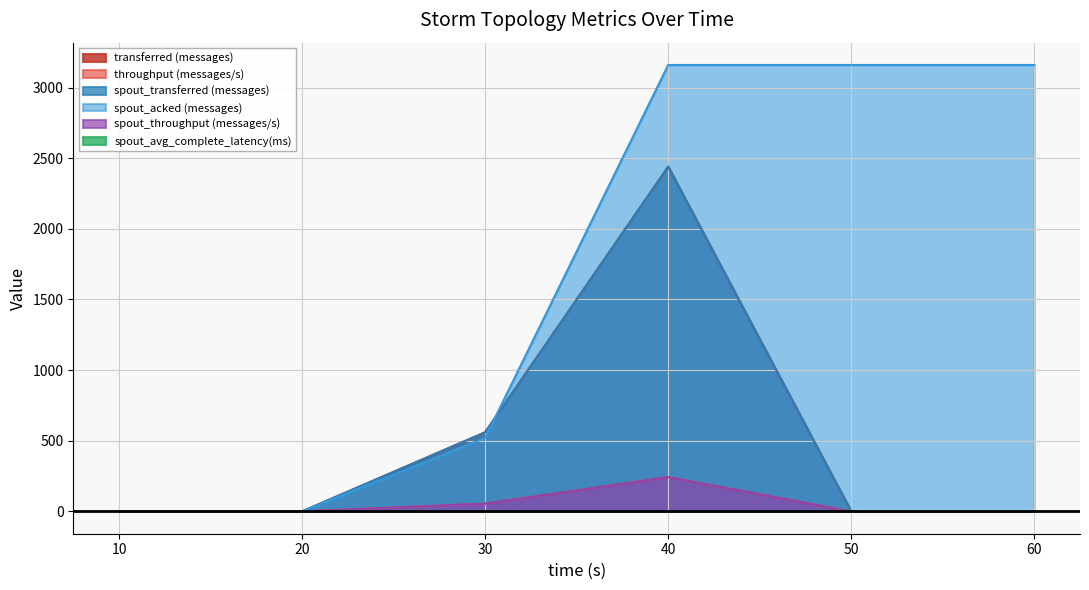

What is the average value of the throughput (messages/s) series?

49.7